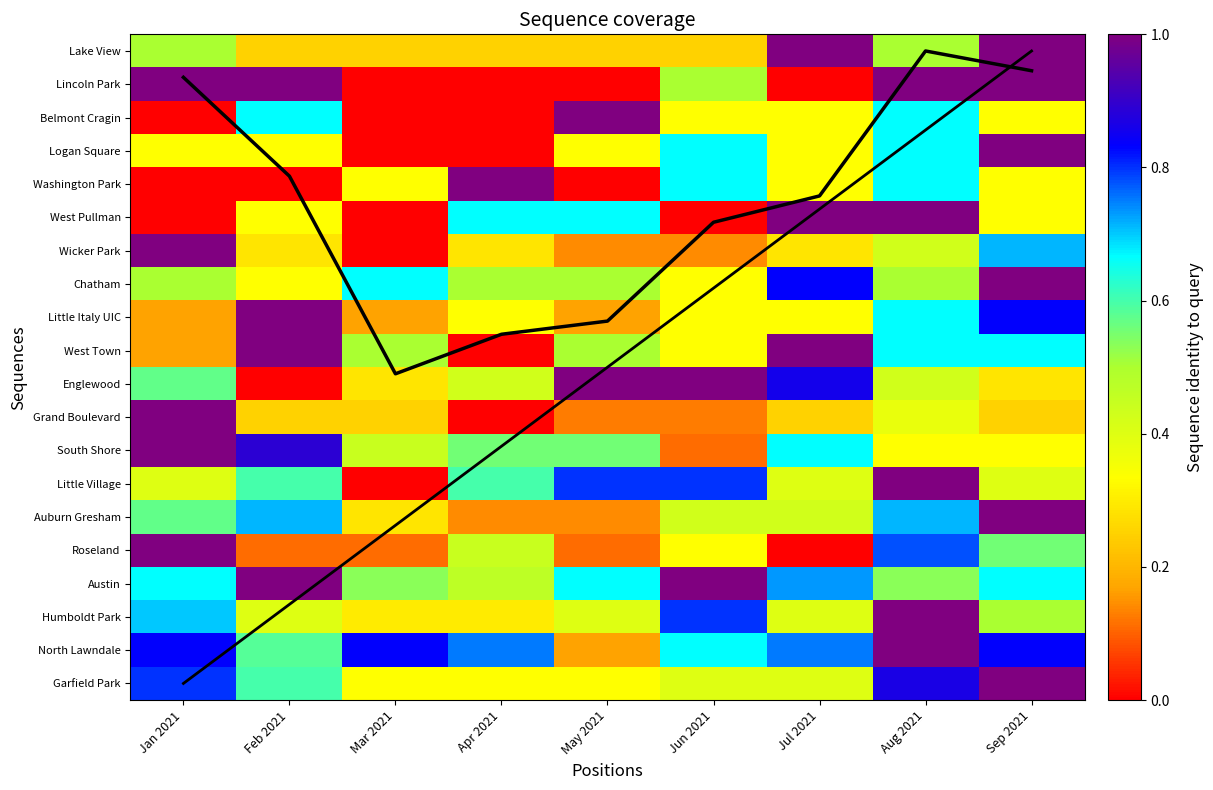

True or false: Belmont Cragin has a value of 0.0 at Apr 2021.

True